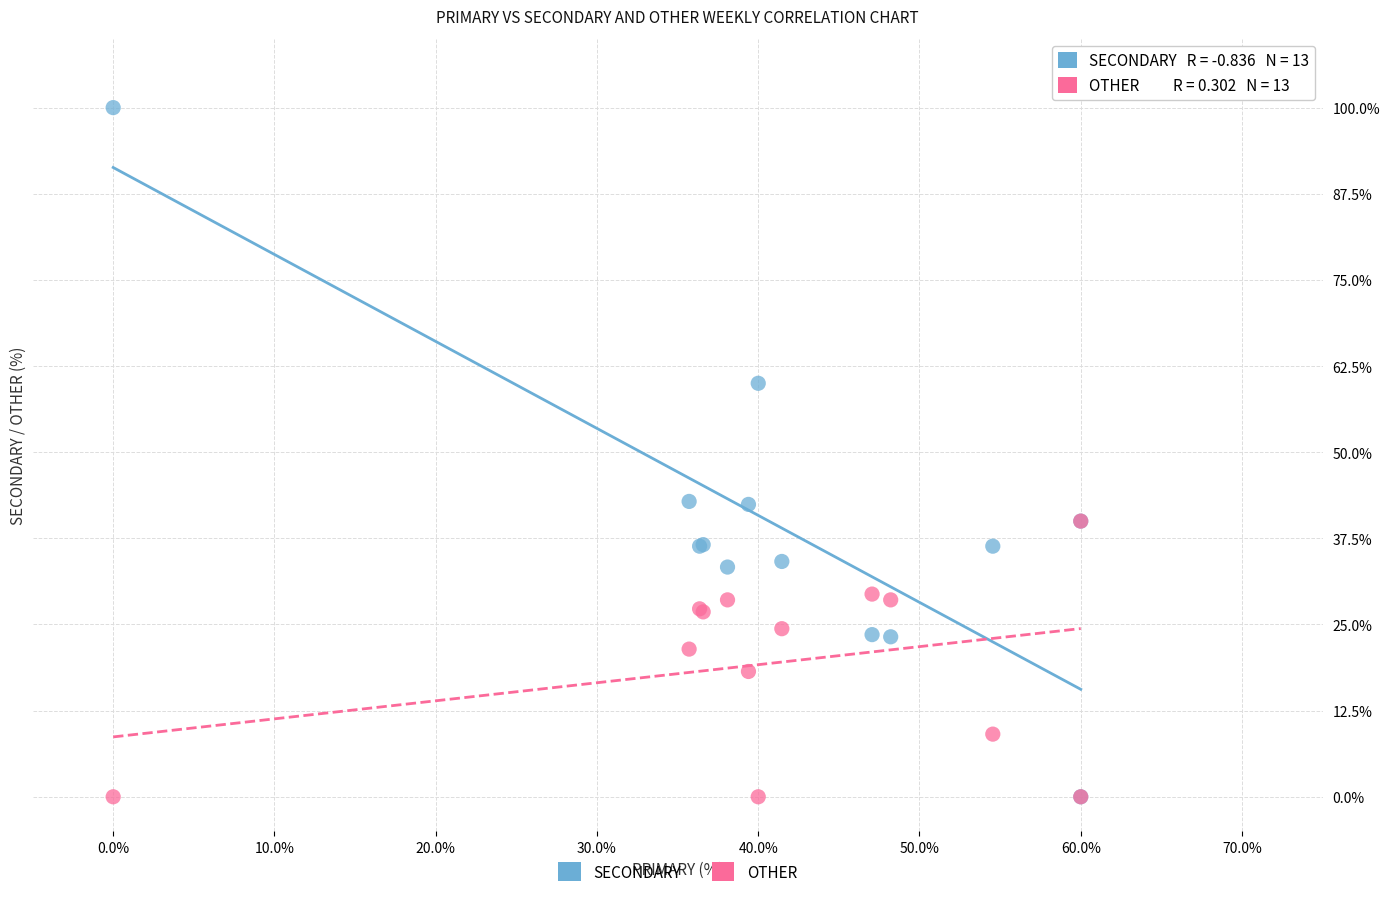

Which series has the largest Y range (max minus min)?

SECONDARY